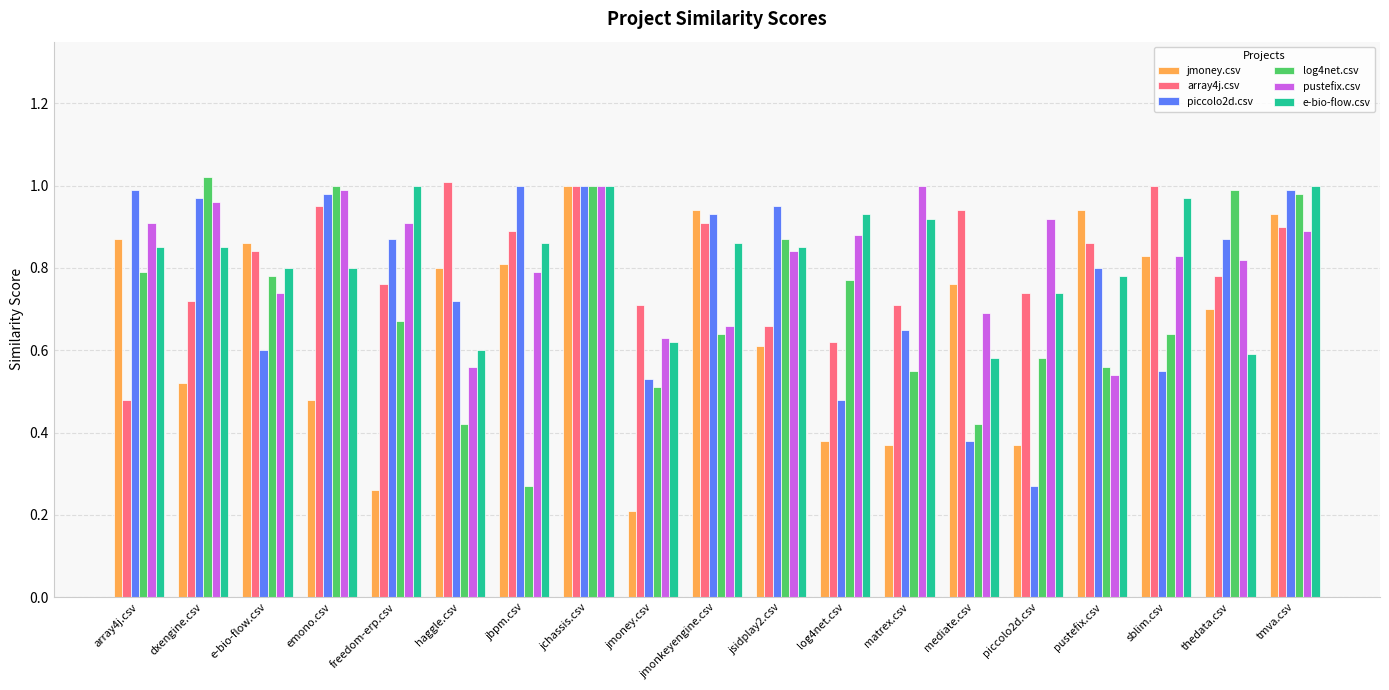

At how many categories does at least one series exceed 0?

19